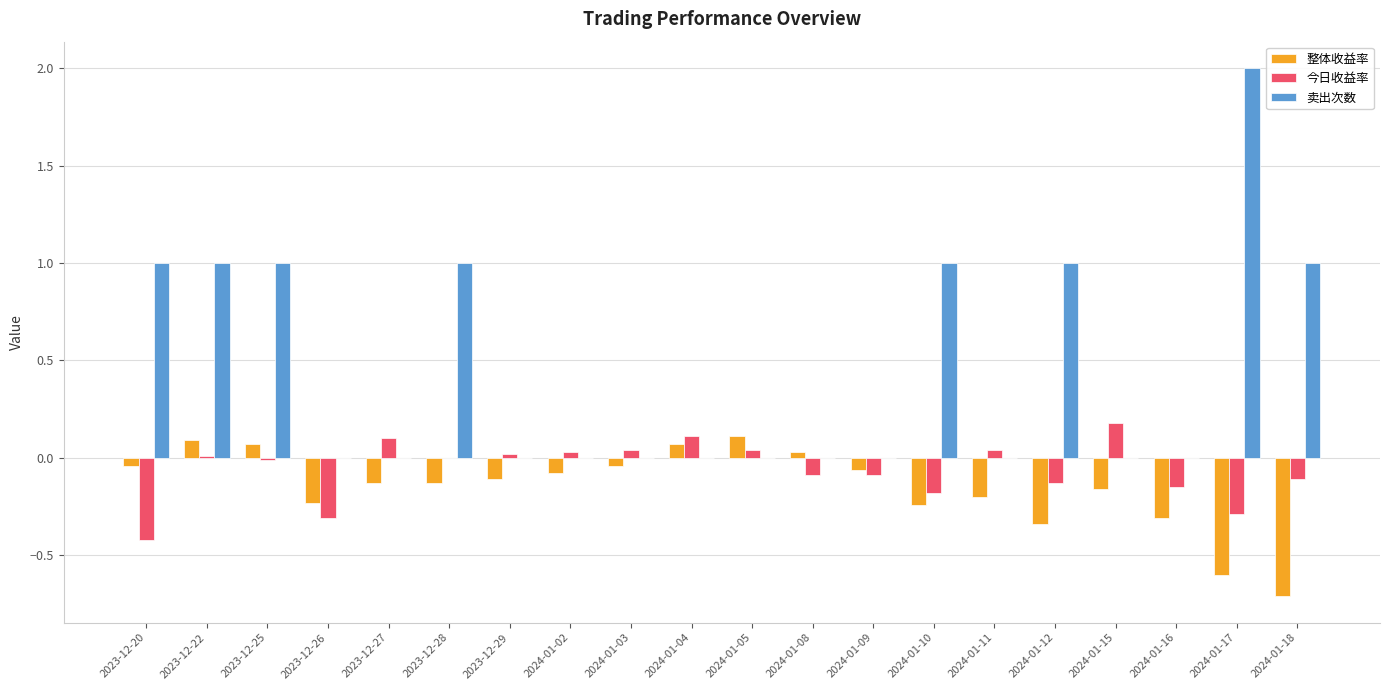

What is the maximum value shown in the chart?

2.0